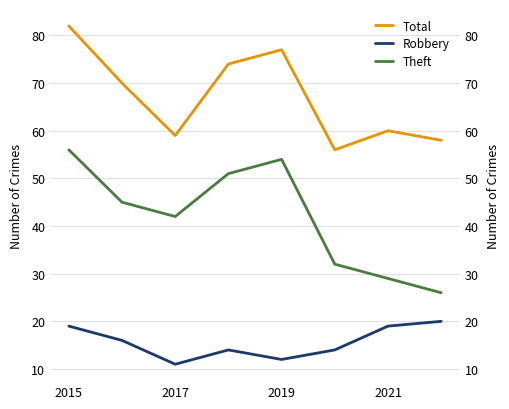

True or false: Theft and Robbery intersect in this chart.

False